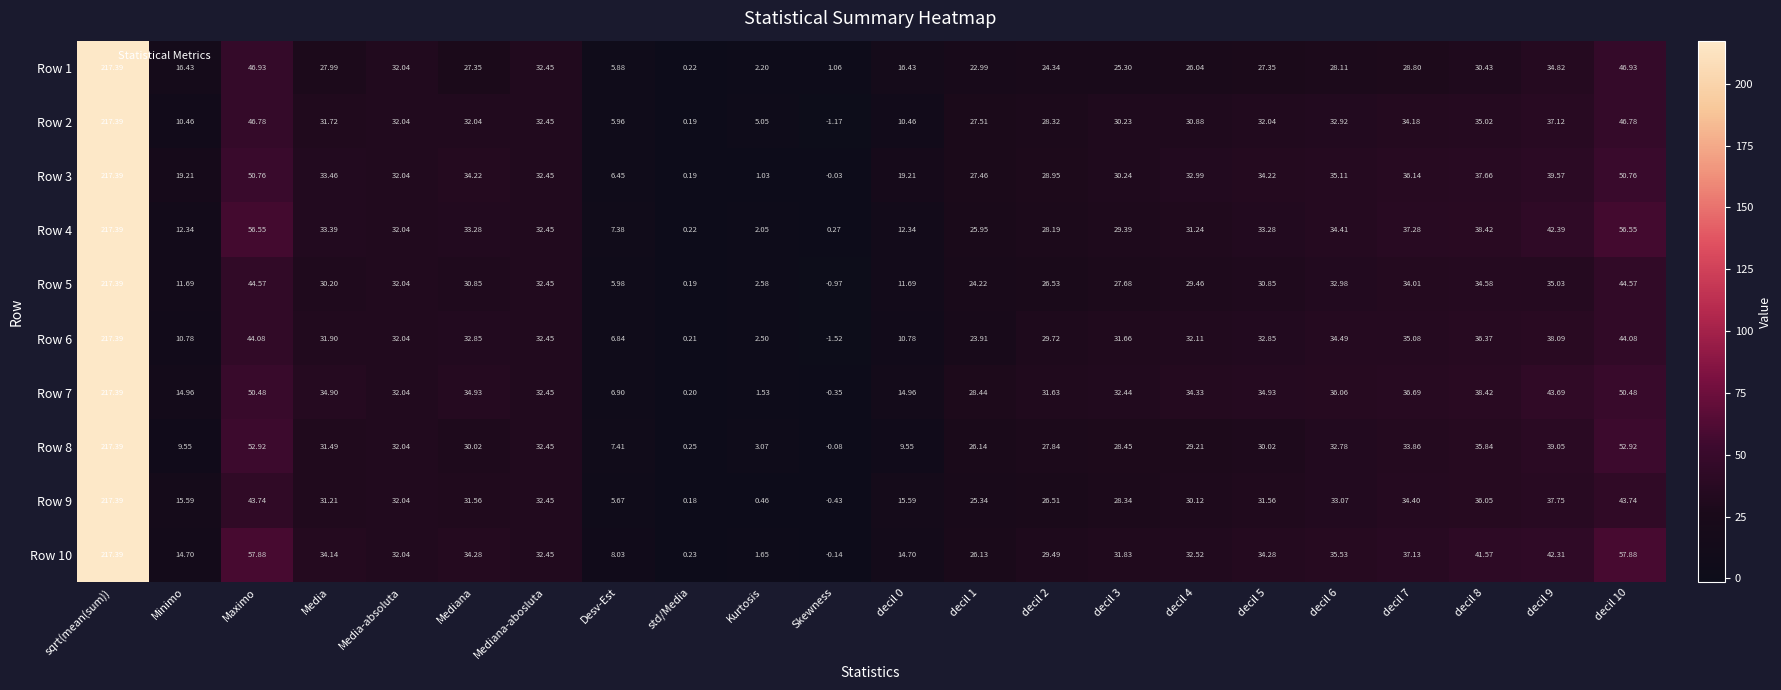

Where does the Row 1 series first go above 27?

sqrt(mean(sum))